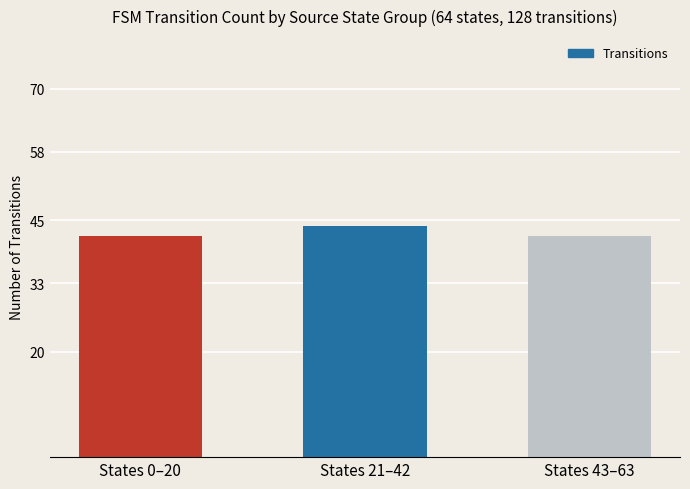

What is the label of the 2nd bar from the left?

States 21–42